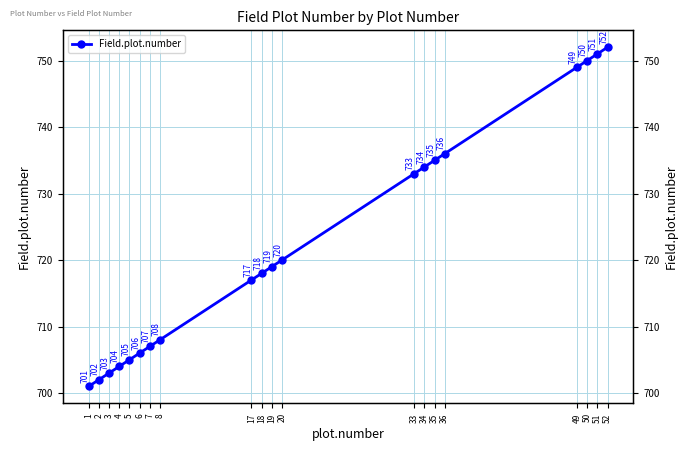

The value at 1 is 701. True or false?

True